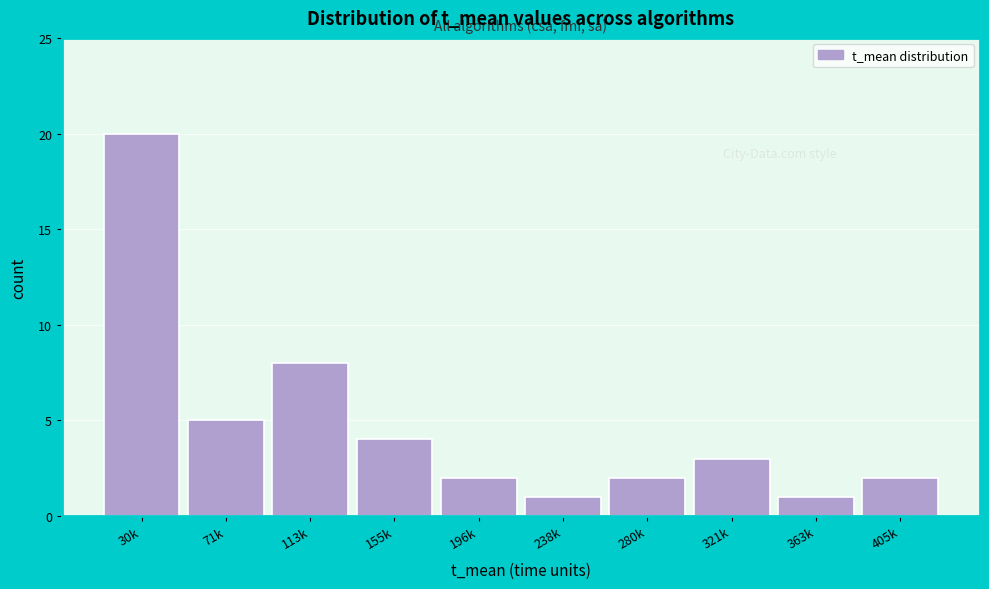

Reading left to right, transcribe all the data shown in this chart.

30k=20	71k=5	113k=8	155k=4	196k=2	238k=1	280k=2	321k=3	363k=1	405k=2